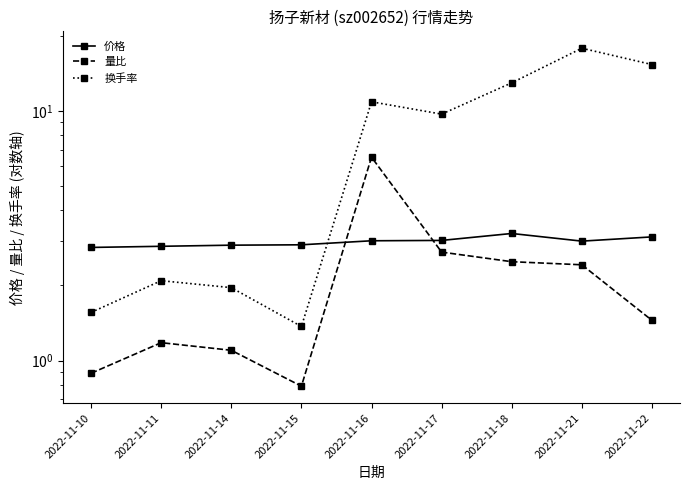

At which category is the sum across all series the highest?

2022-11-21